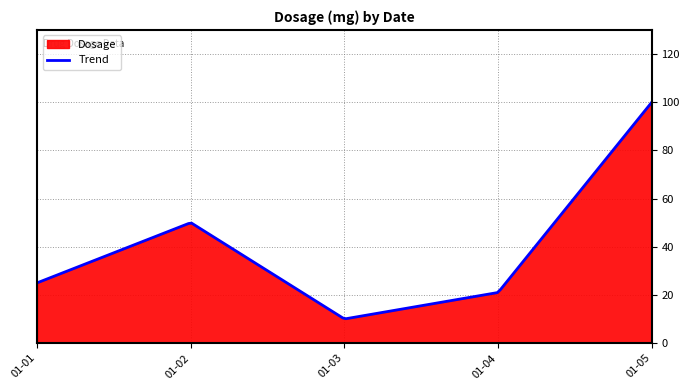

Which has a higher value, 2000-01-04 or 2000-01-05?

2000-01-05